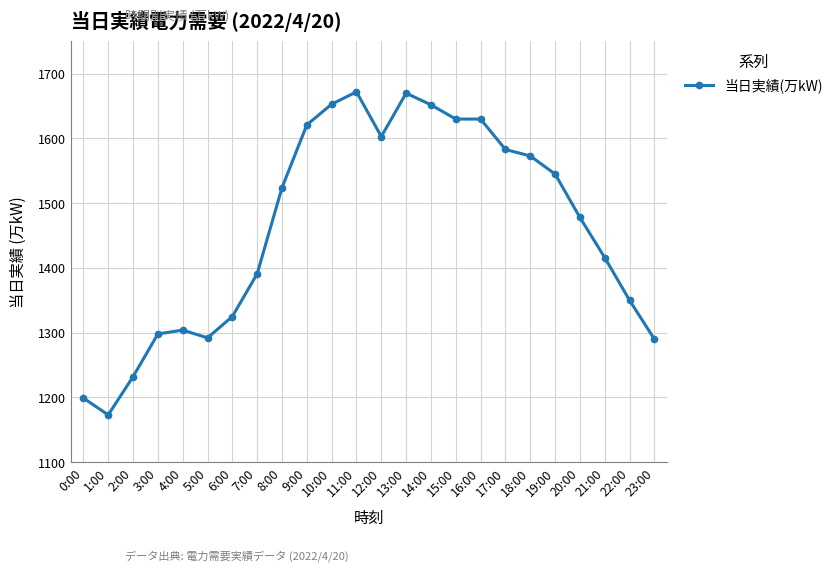

What is the label of the 6th point from the left?

5:00